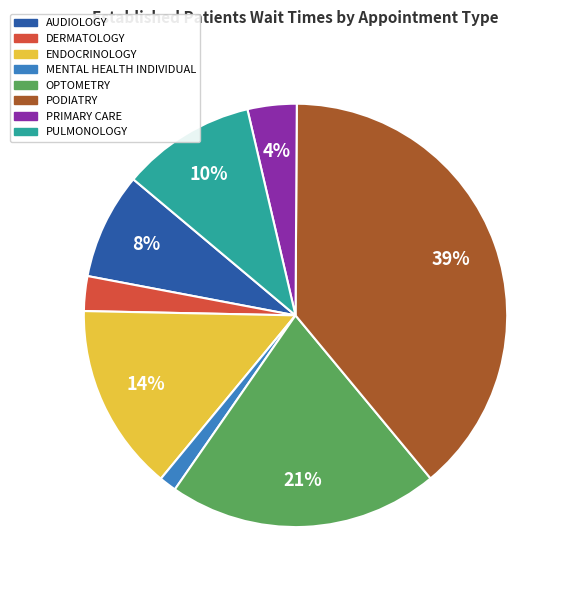

Does any single category account for the majority?

No